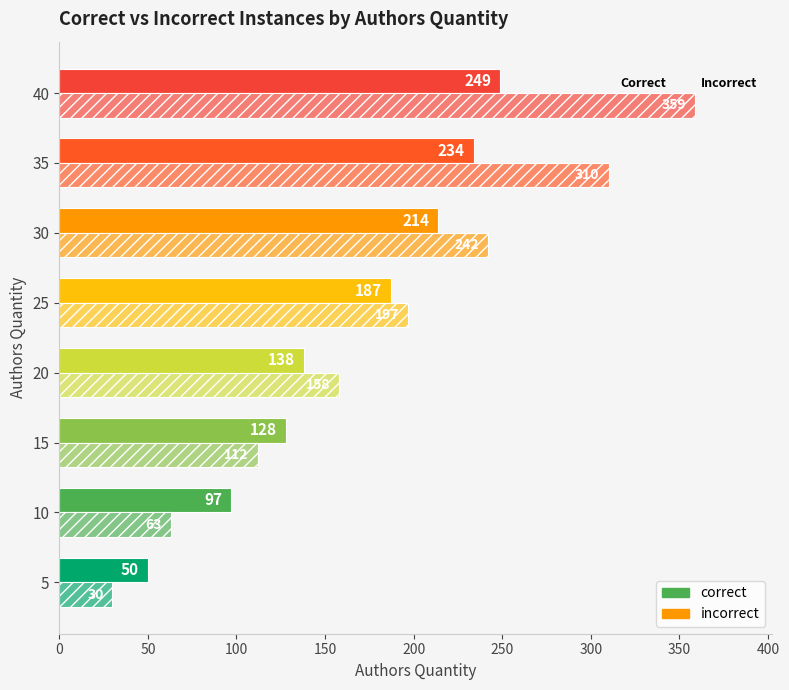

What is the difference between the maximum and minimum values in the incorrect series?

329